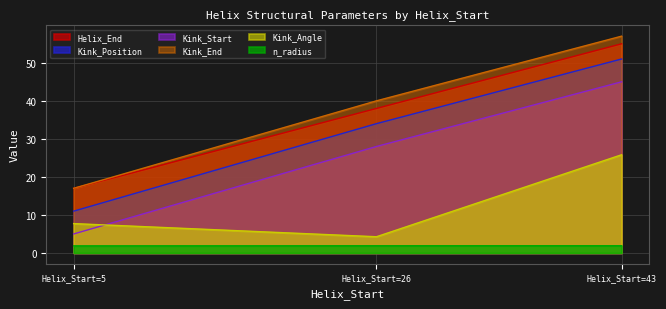

At which label does Kink_Angle first exceed 7?

Helix_Start=5